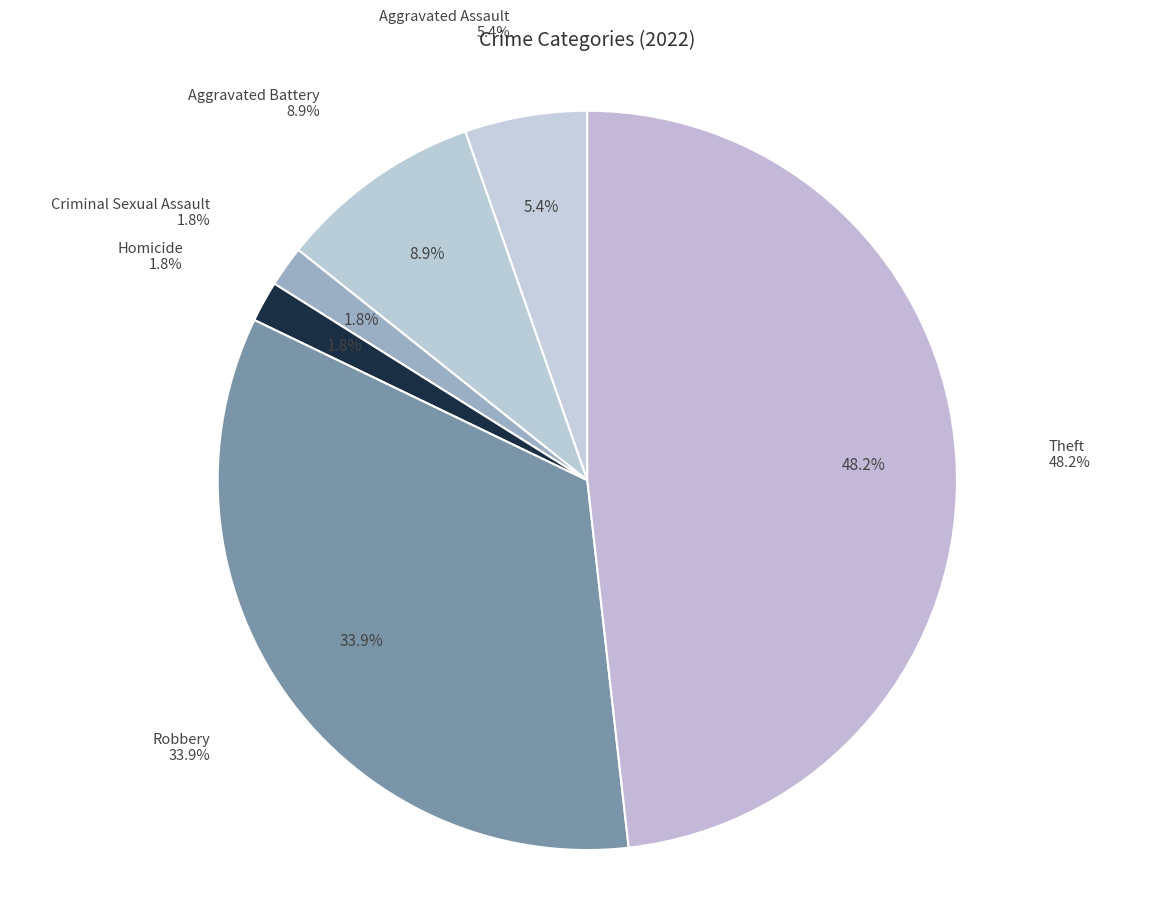

Does Aggravated Assault represent more than half of the total?

No